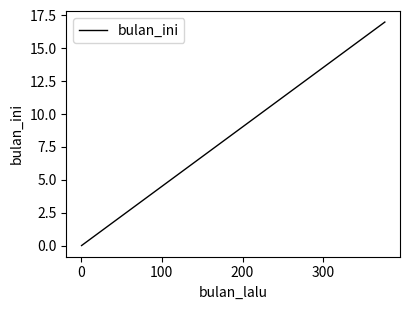

How many lines are shown in the chart?

1